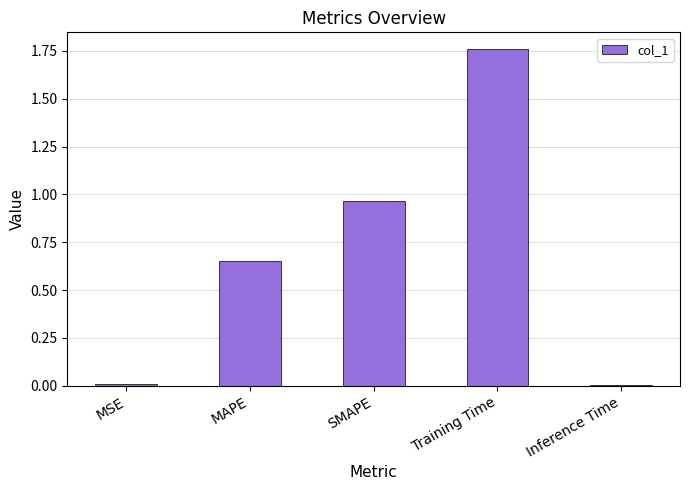

What is the label of the 1st bar from the right?

Inference Time